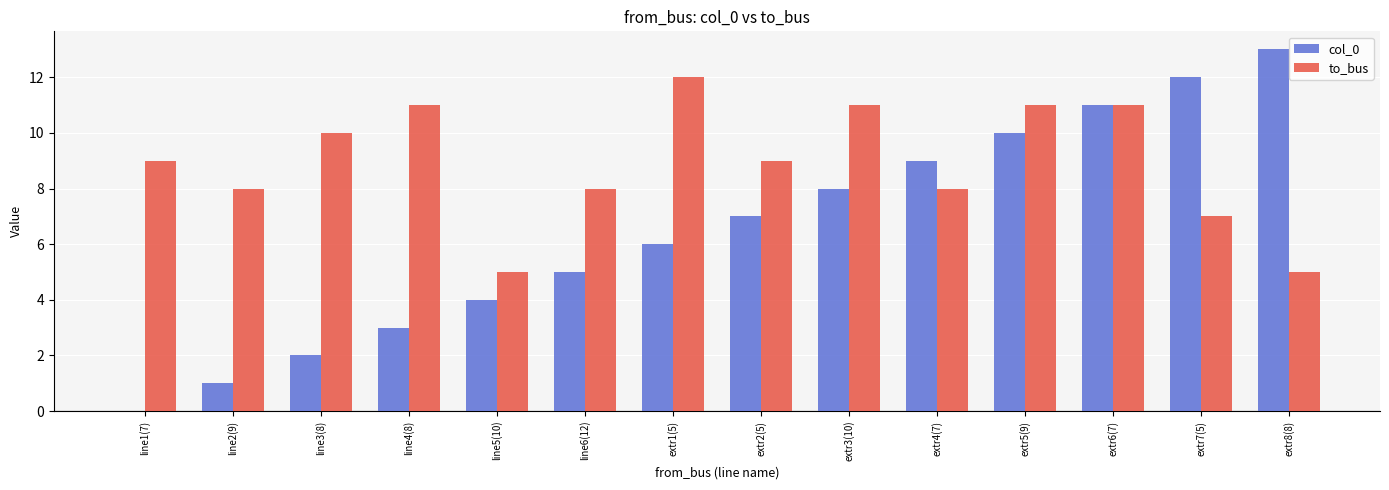

At which category does the chart reach its peak across all series?

extr8(8)